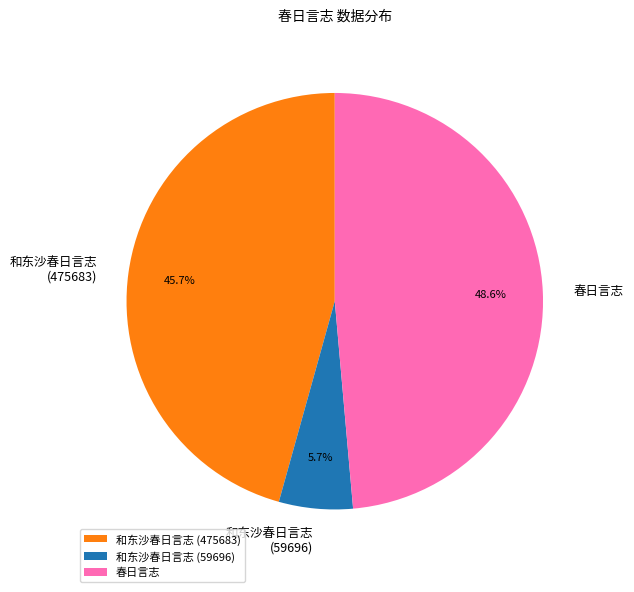

Is there a majority slice in this chart?

No